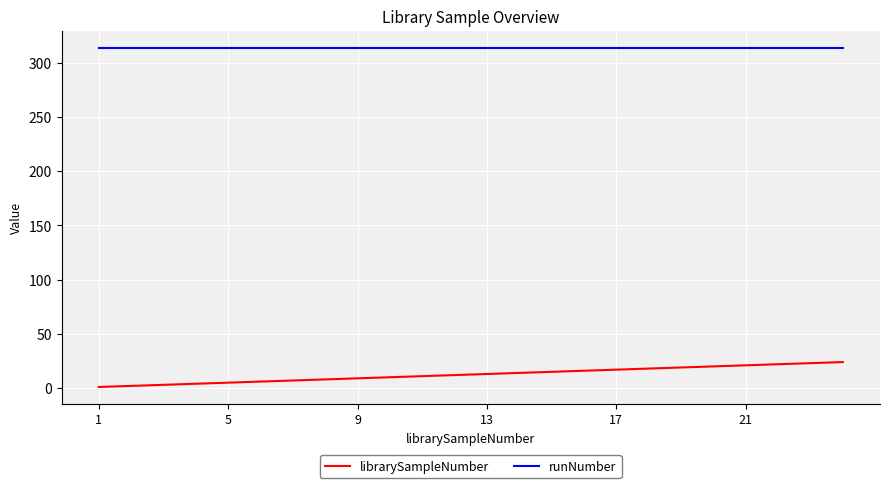

Which series has the largest range (max minus min)?

librarySampleNumber